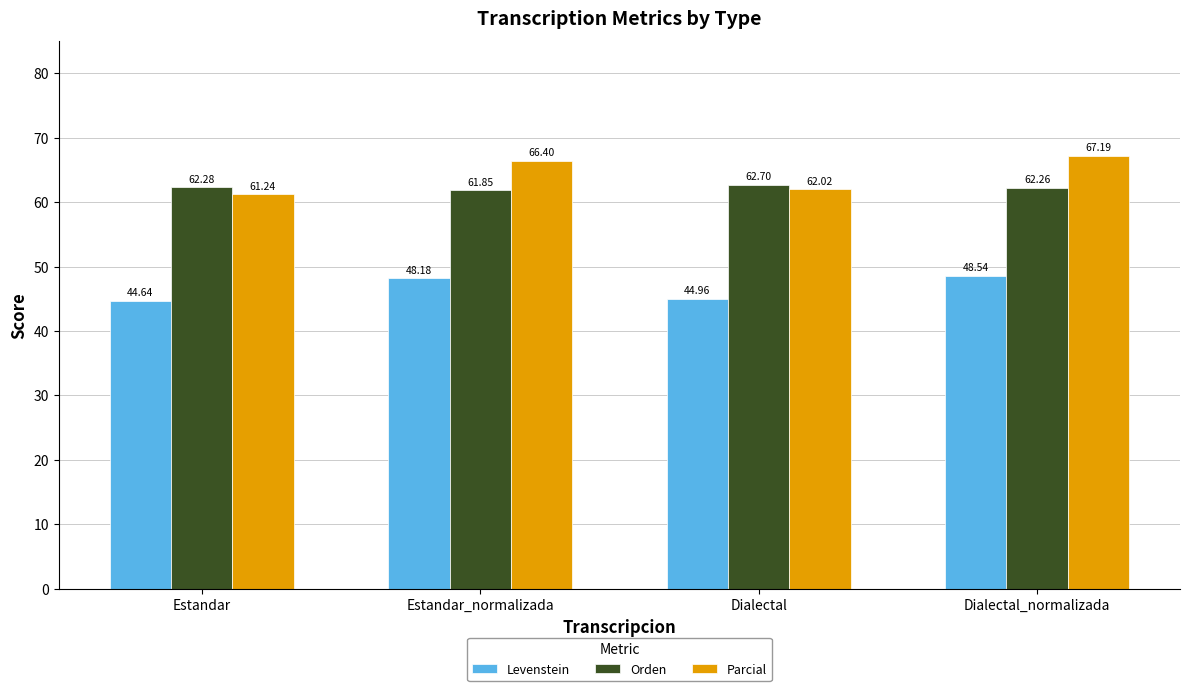

Count the number of categories in the chart.

4